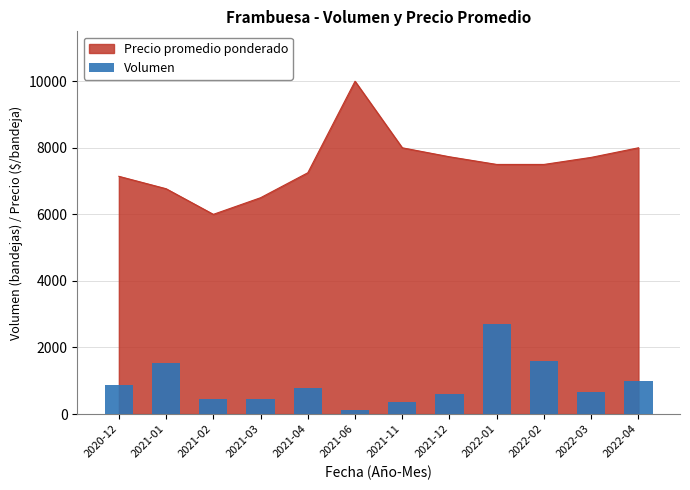

What is the smallest value displayed?

125